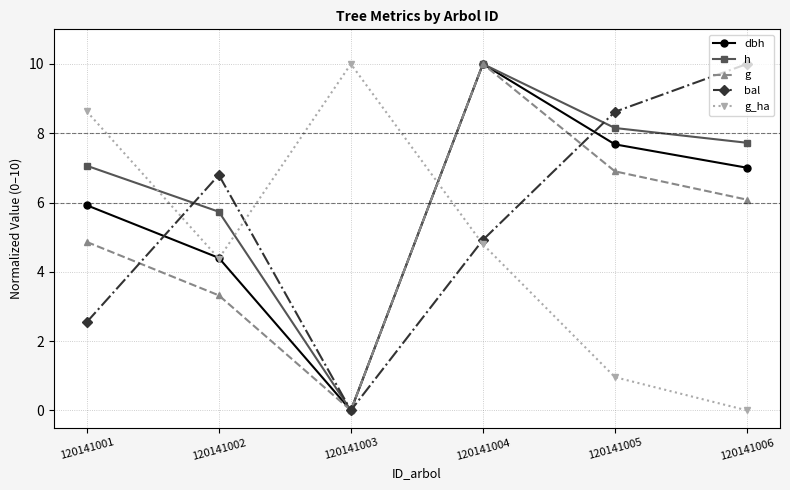

Reading left to right, what are all the values shown in this chart?

dbh: 120141001=5.9	120141002=4.4	120141003=0.0	120141004=10.0	120141005=7.7	120141006=7.0
h: 120141001=7.1	120141002=5.7	120141003=0.0	120141004=10.0	120141005=8.2	120141006=7.7
g: 120141001=4.9	120141002=3.3	120141003=0.0	120141004=10.0	120141005=6.9	120141006=6.1
bal: 120141001=2.5	120141002=6.8	120141003=0.0	120141004=4.9	120141005=8.6	120141006=10.0
g_ha: 120141001=8.6	120141002=4.4	120141003=10.0	120141004=4.8	120141005=1.0	120141006=0.0